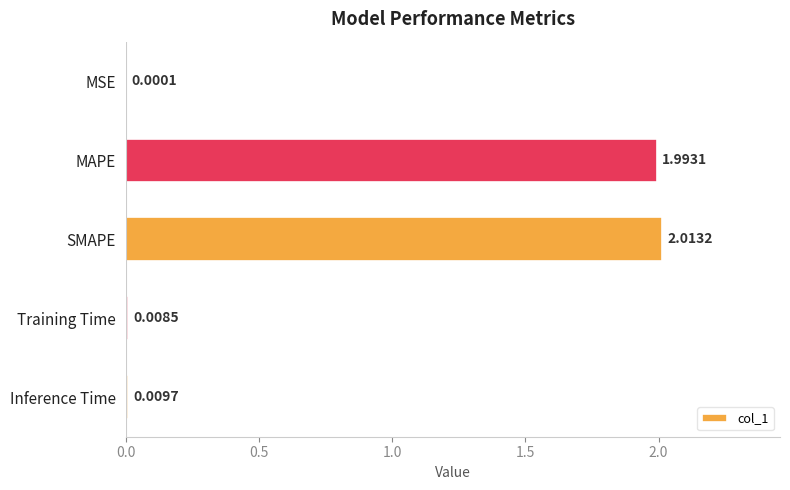

How many data points does each series have?

5